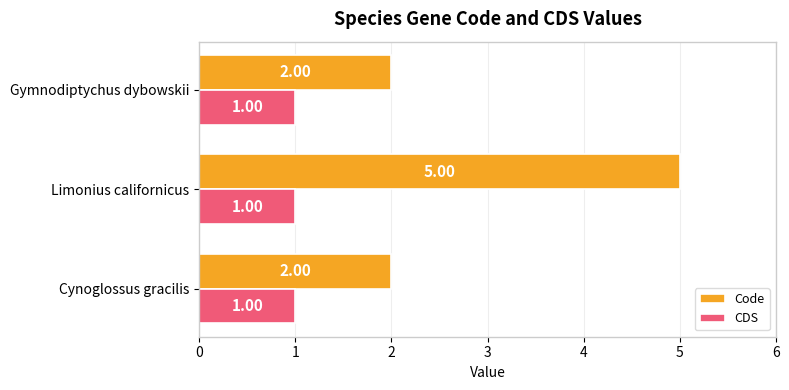

Which series has the largest range (max minus min)?

Code